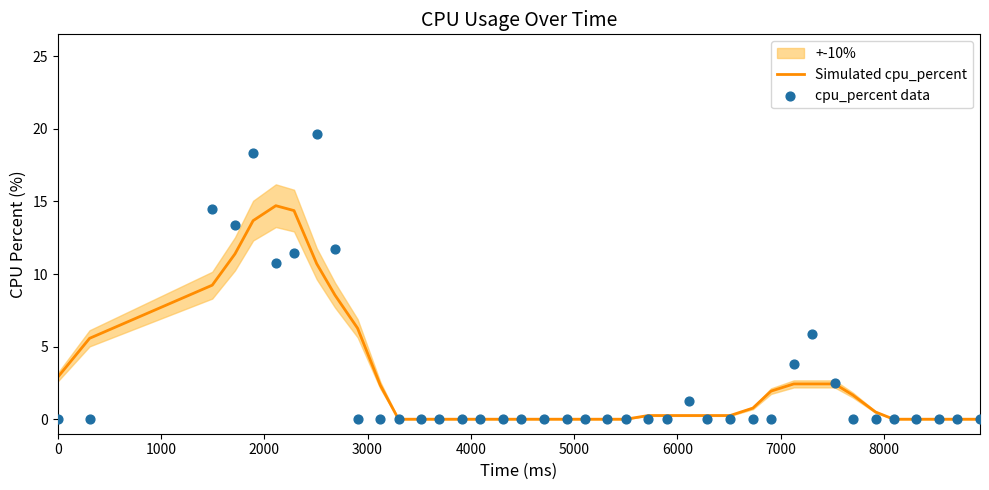

Which series contains the highest Y value?

cpu_percent data